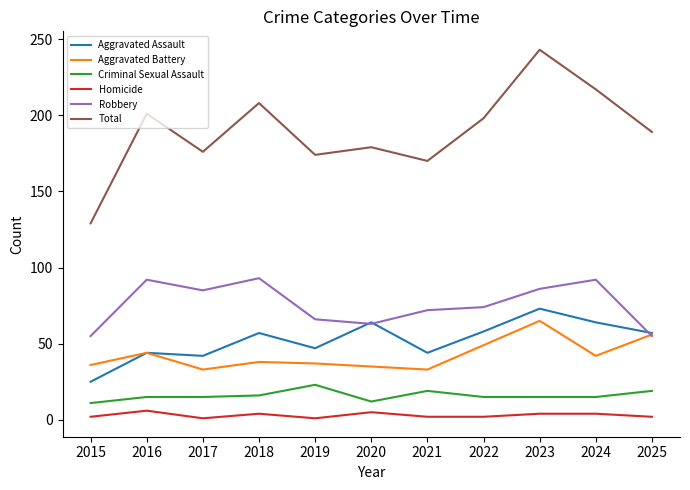

At which category does Total reach its first local peak?

2016